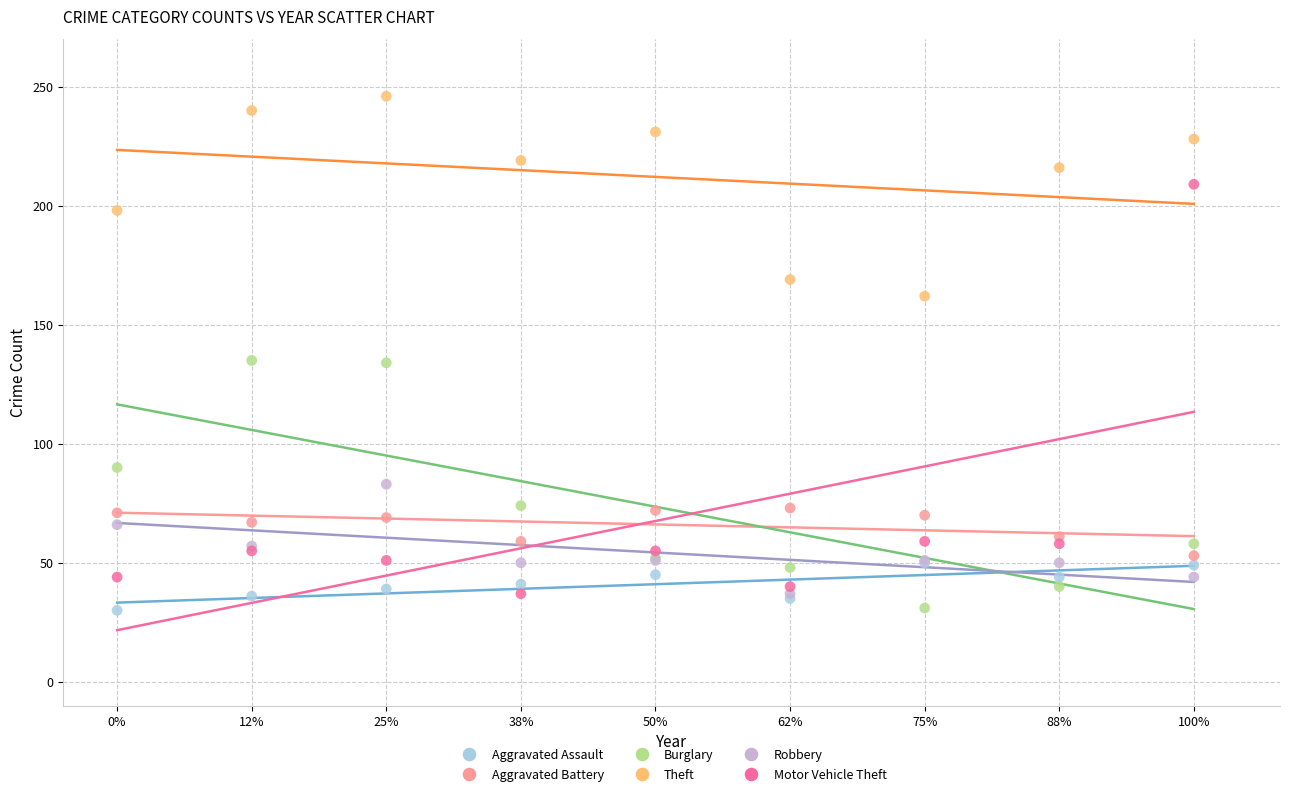

Which series reaches the maximum Y coordinate?

Theft